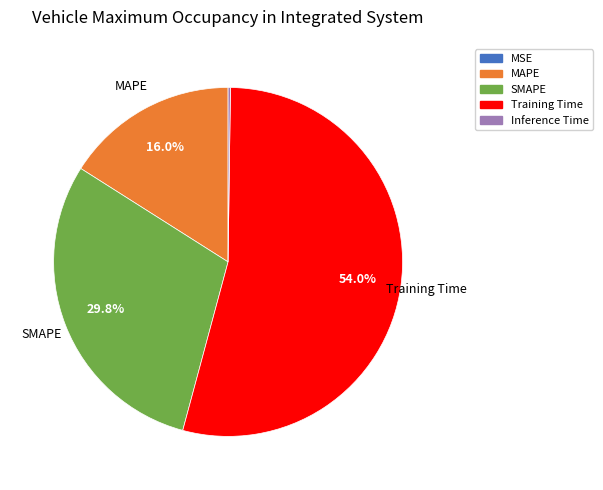

Is there any slice that represents more than half of the pie?

Yes